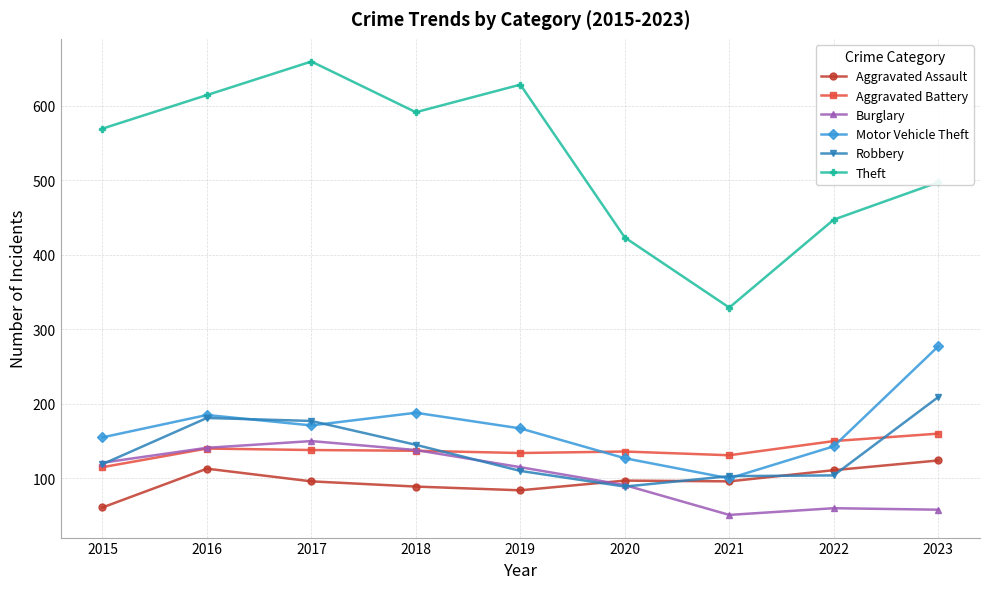

What is the minimum value shown in the chart?

51